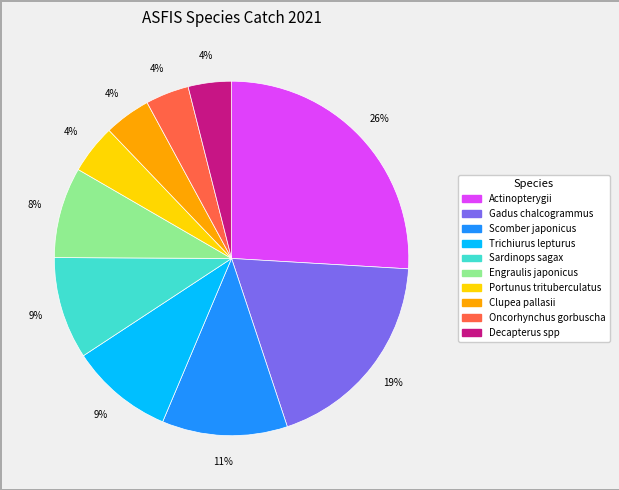

Is it true that Engraulis japonicus is 2% of the pie?

False